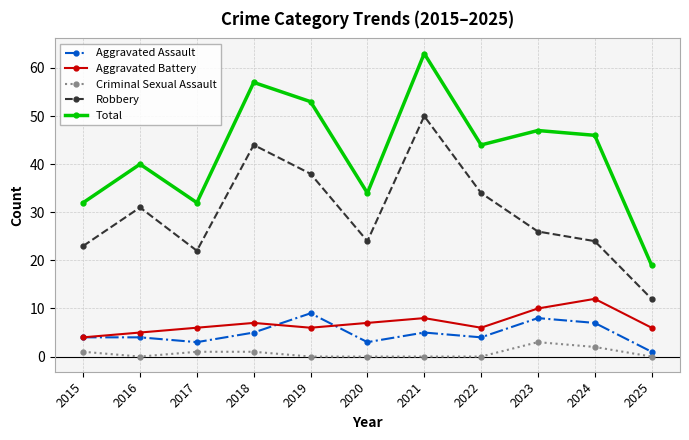

The Aggravated Assault series shows 7 at 2024. True or false?

True